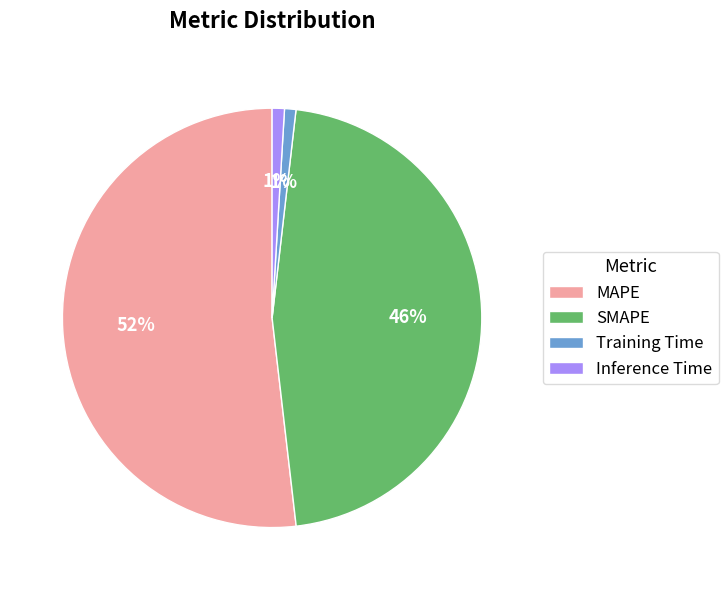

Which category has the biggest portion of the pie?

MAPE